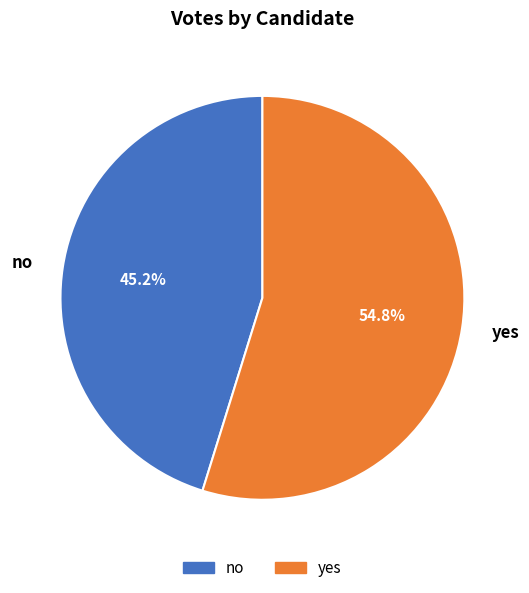

Rank the categories by value from lowest to highest.

no, yes